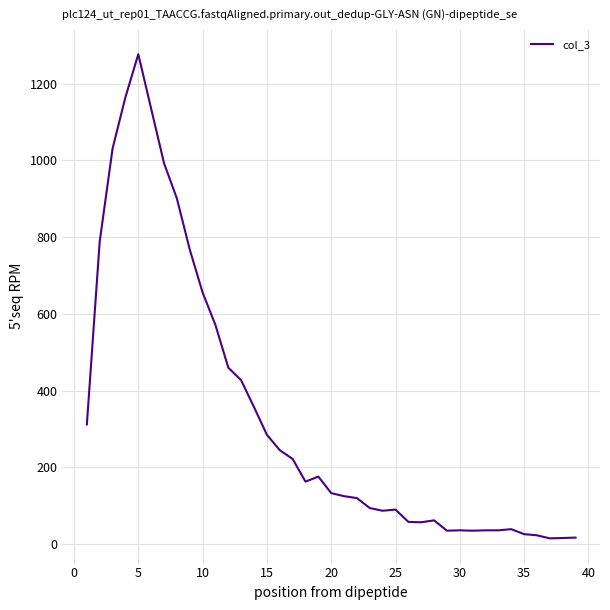

What is the greatest value displayed?

1277